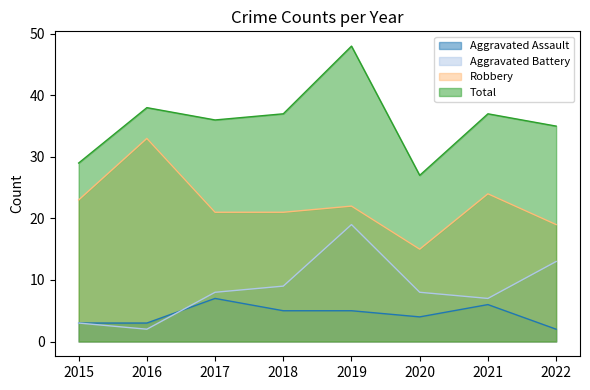

How many series are shown in this chart?

4